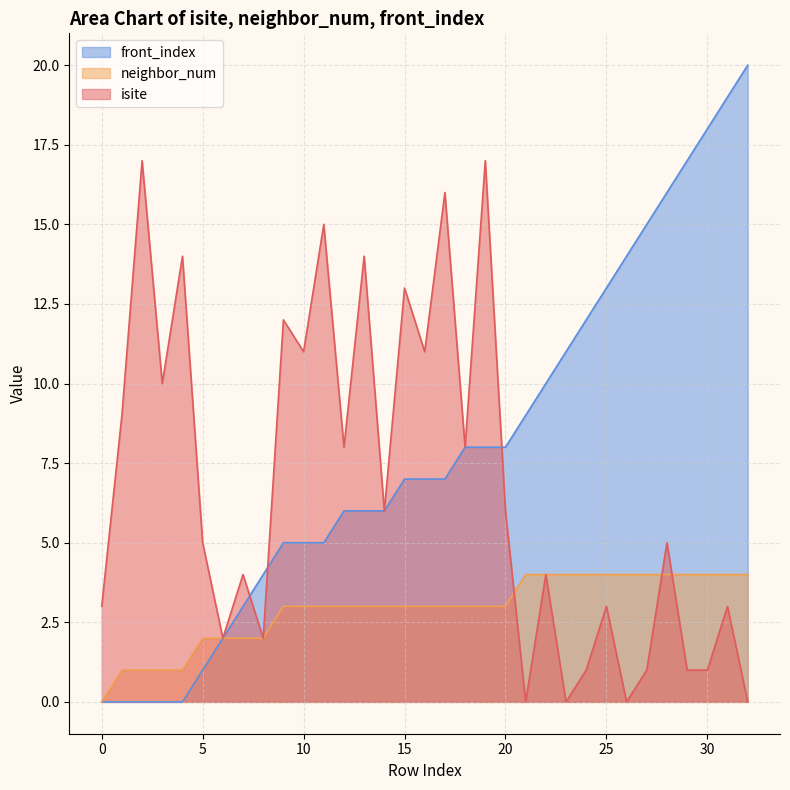

Which series has the largest total across all categories?

front_index